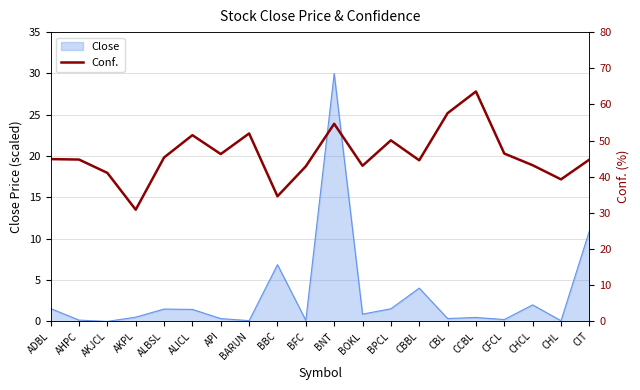

What is the difference between the maximum and minimum values?

32.7